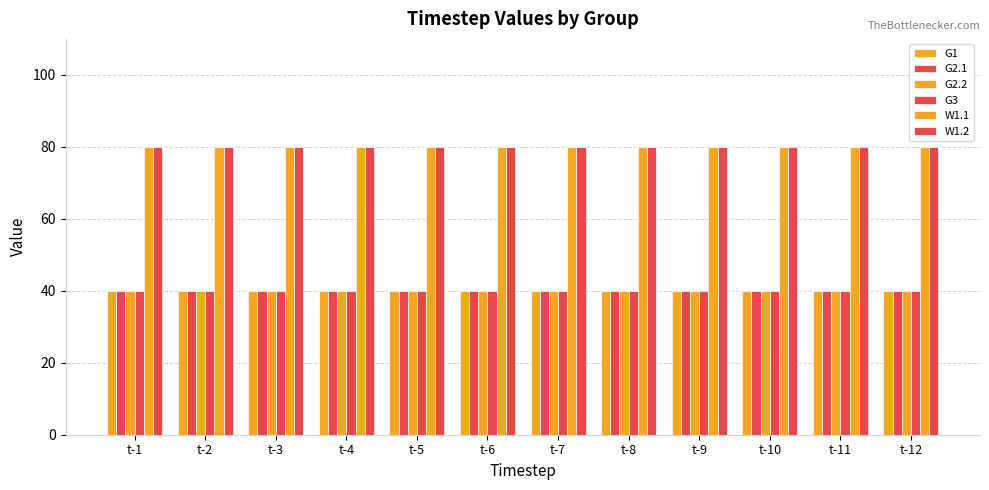

How many groups of bars are there?

12